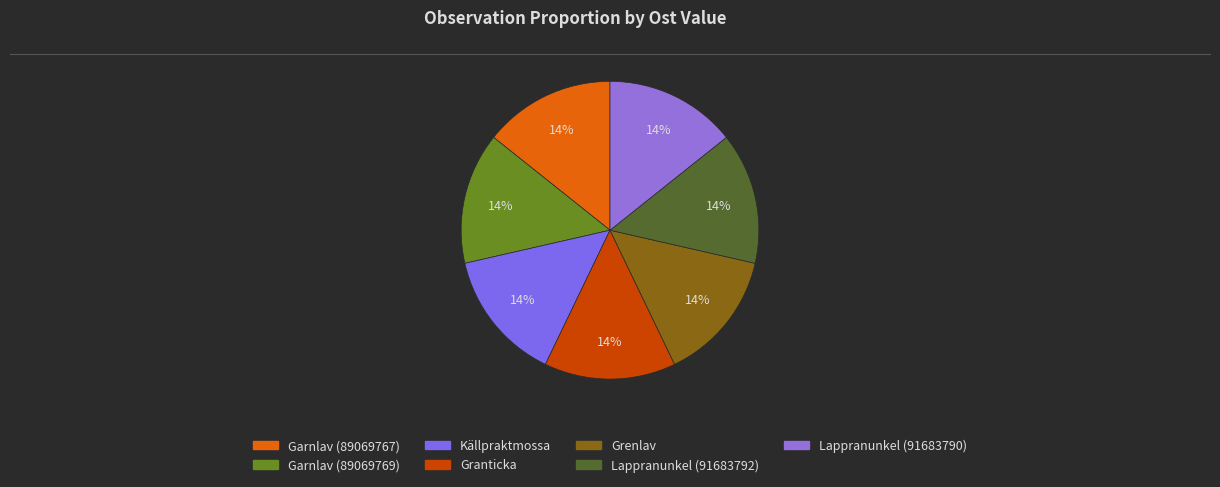

How much of the chart is everything except Lappranunkel (91683790)?

85.7%